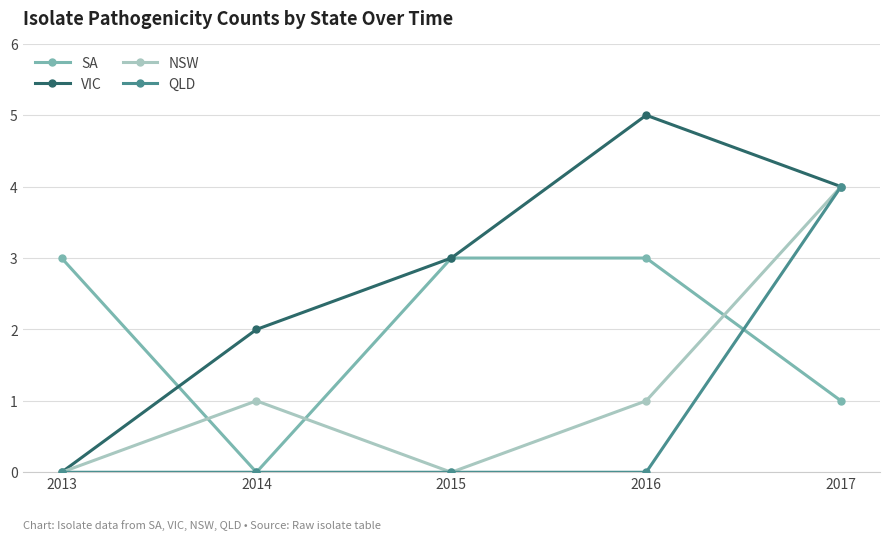

How many positive values does the SA series have?

4